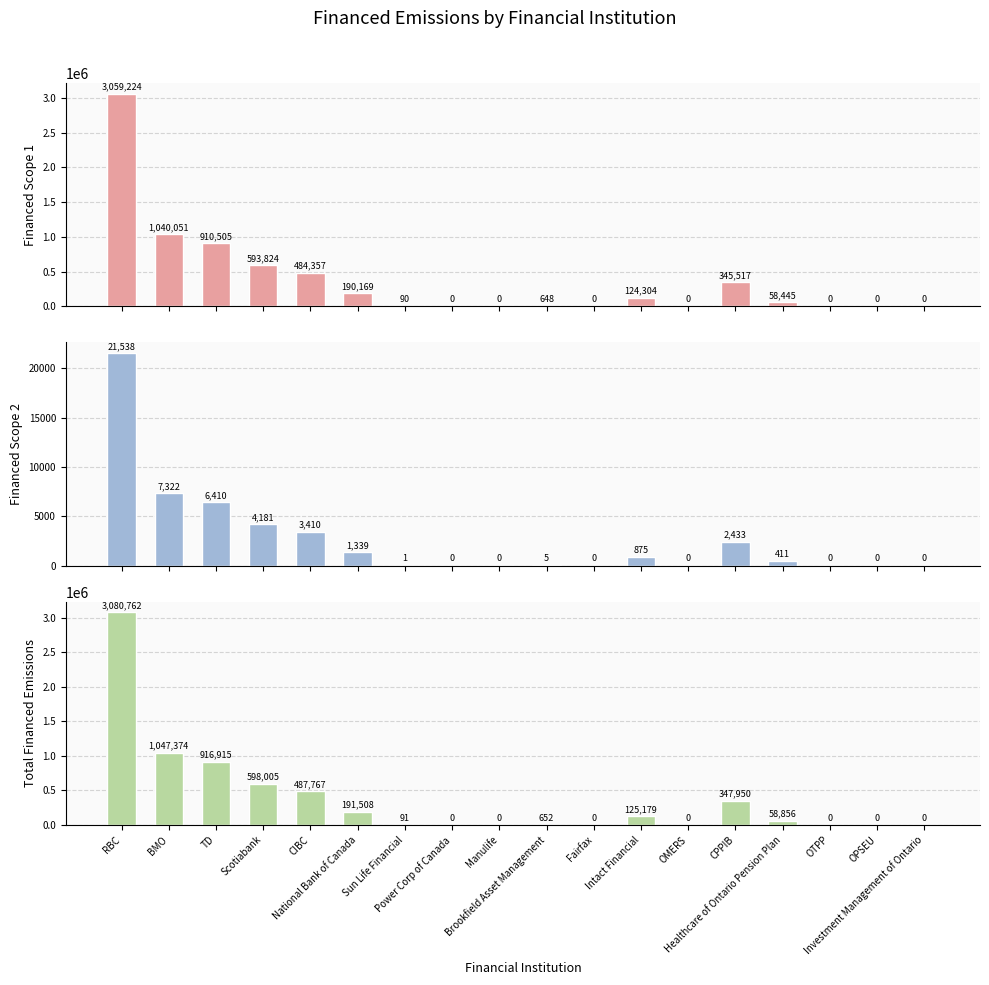

What is the total value across all series at CPPIB?

695899.9